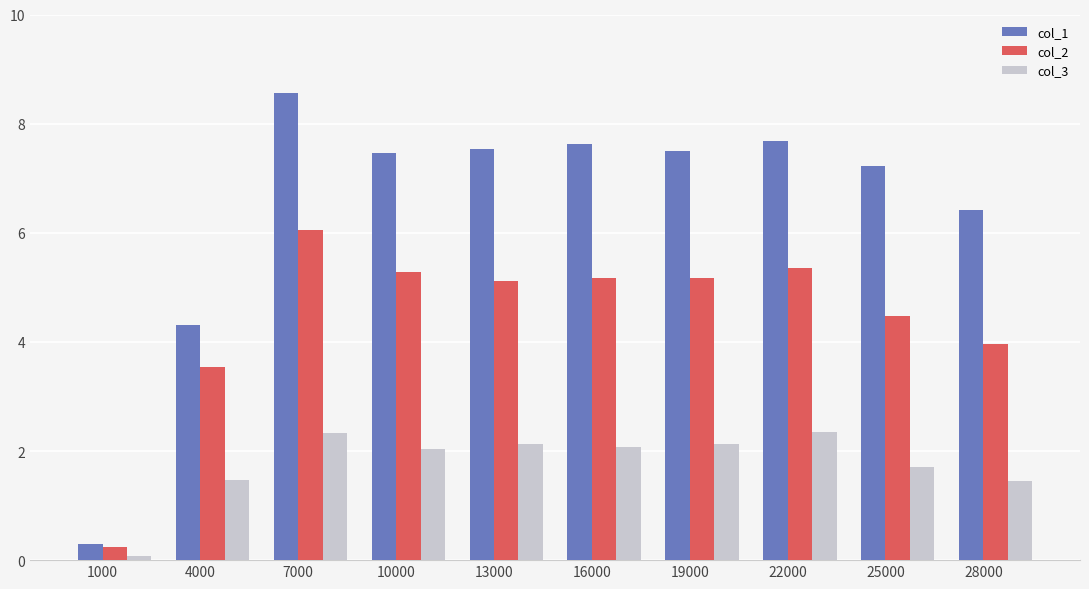

Which category has the lowest value across all series?

1000